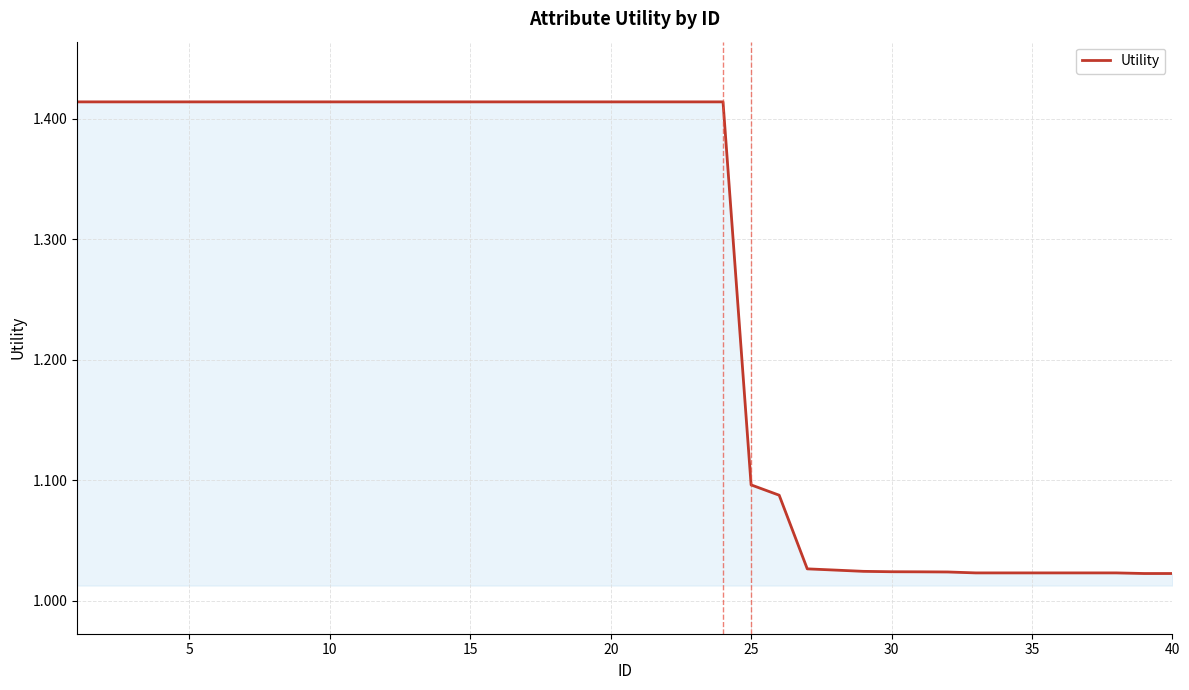

Reading left to right, transcribe all the data shown in this chart.

1.4	1.4	1.4	1.4	1.4	1.4	1.4	1.4	1.4	1.4	1.4	1.4	1.4	1.4	1.4	1.4	1.4	1.4	1.4	1.4	1.4	1.4	1.4	1.4	1.1	1.1	1.0	1.0	1.0	1.0	1.0	1.0	1.0	1.0	1.0	1.0	1.0	1.0	1.0	1.0